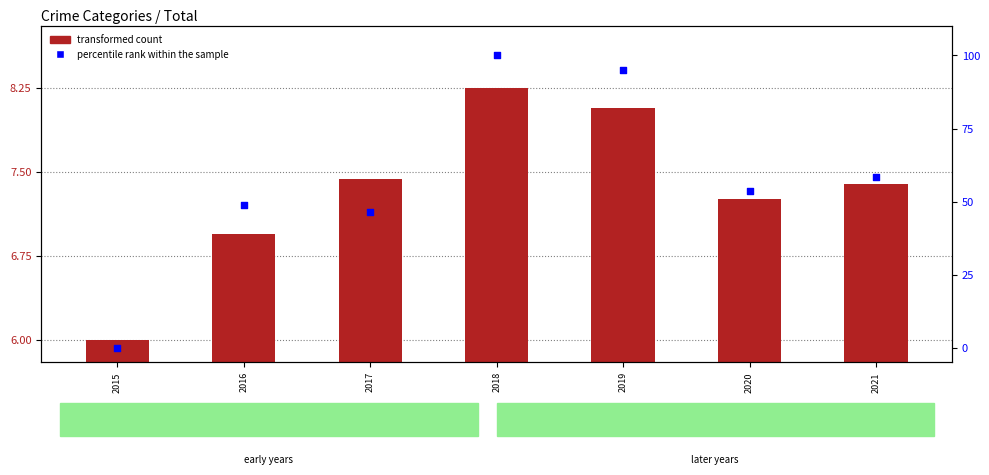

At which category is the sum across all series the highest?

2018